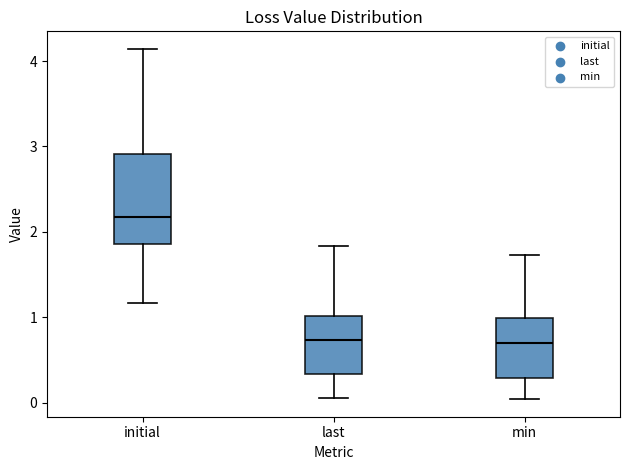

Which box is the tallest, from its lower edge to its upper edge?

initial